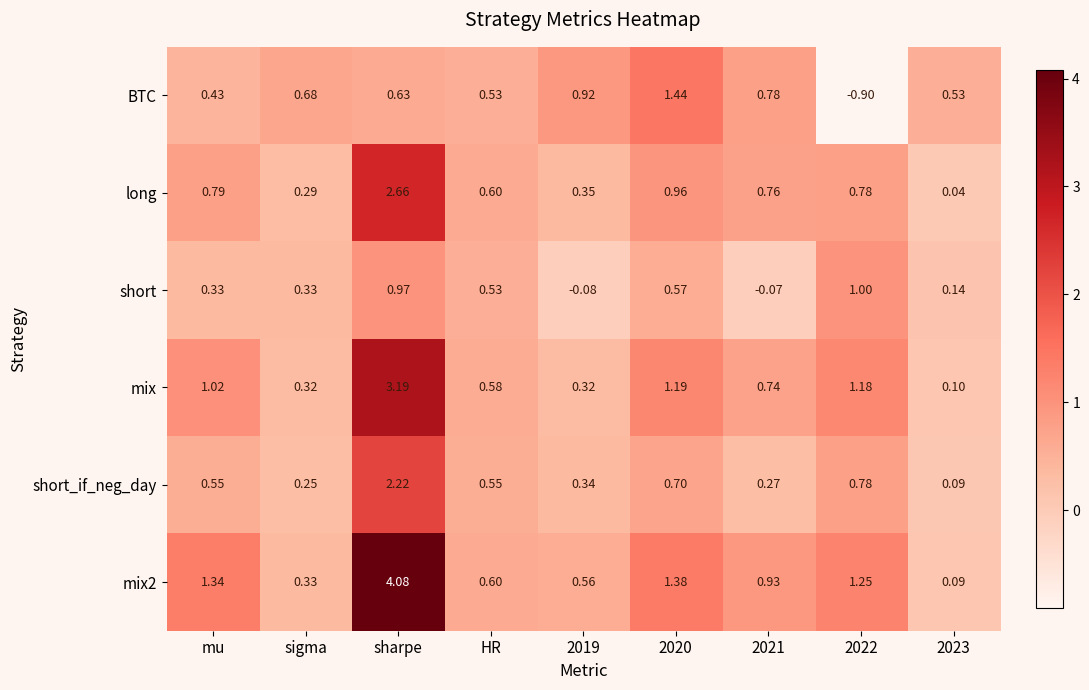

At which label does short first exceed 0?

mu